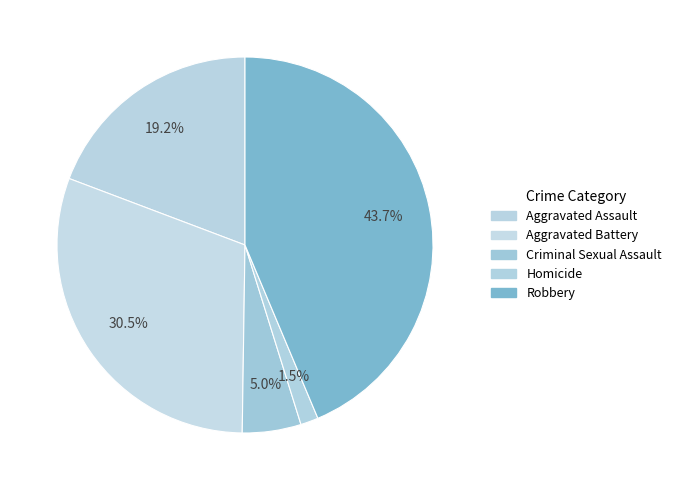

Is there any slice that represents more than half of the pie?

No